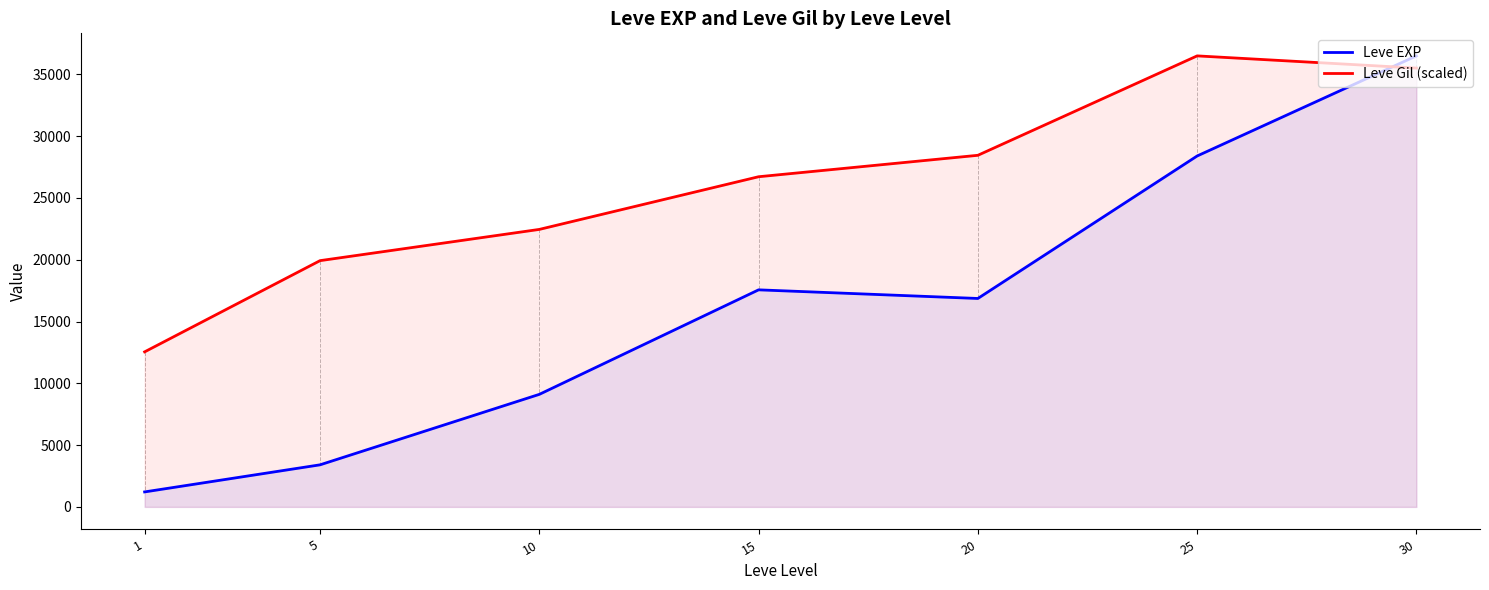

How many data points in Leve EXP are above 16865?

3